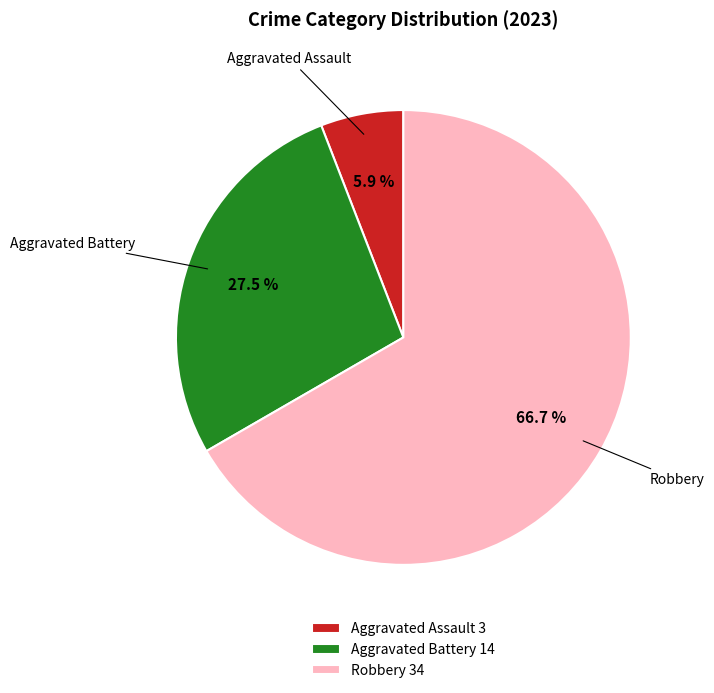

What portion of the pie excludes Aggravated Assault?

94.1%